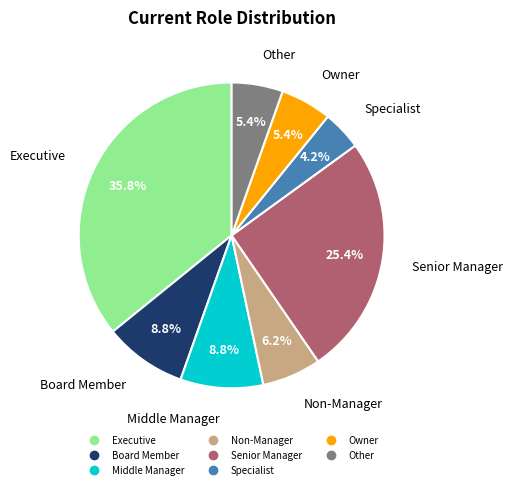

What is the ratio of the value at Middle Manager to the value at Other?

1.6